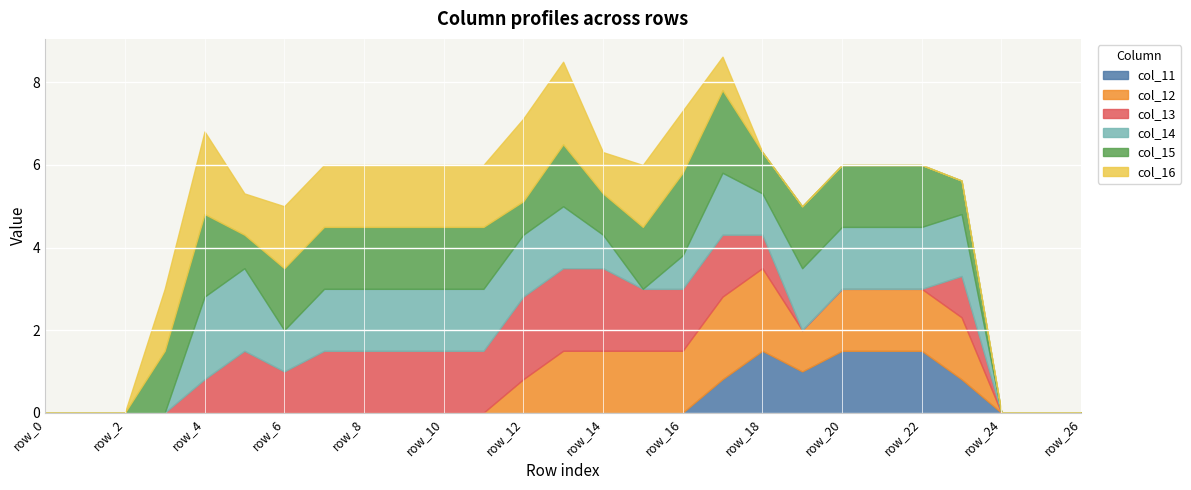

What is the highest value of the col_11 series?

1.5